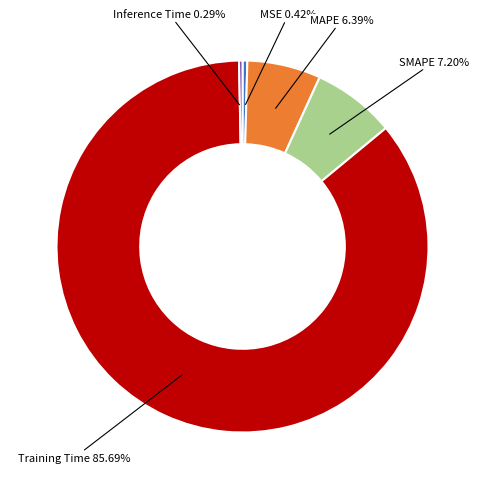

How many slices are in this pie chart?

5